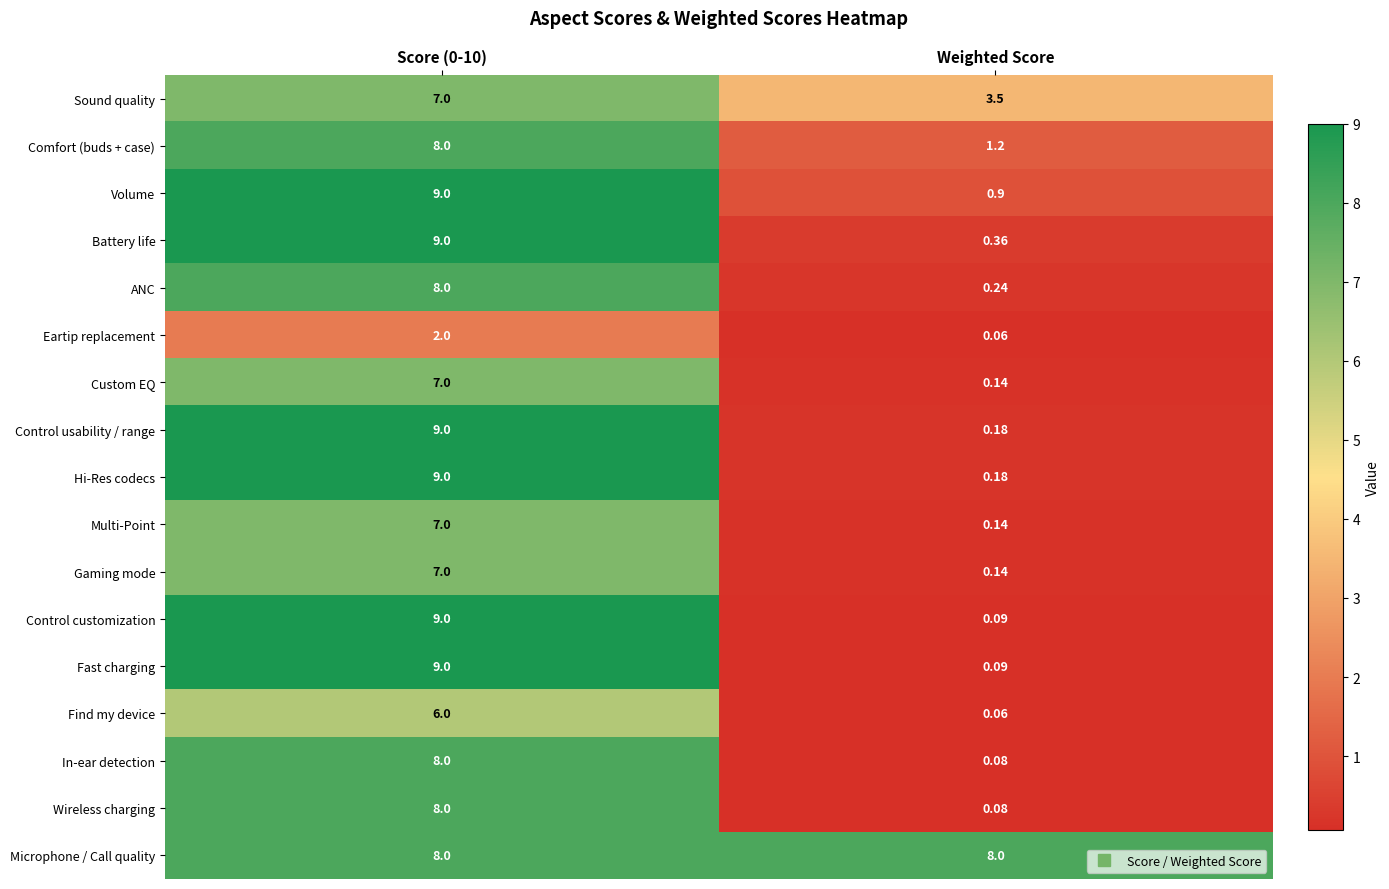

At which label is ANC closest to 4?

Weighted Score